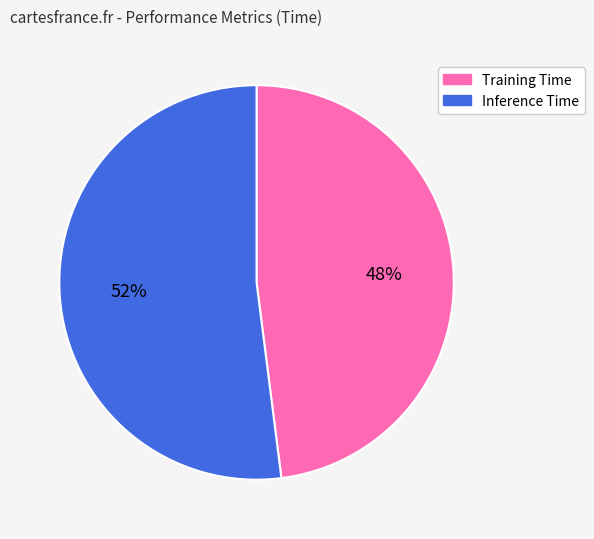

Which slice is the smallest?

Training Time